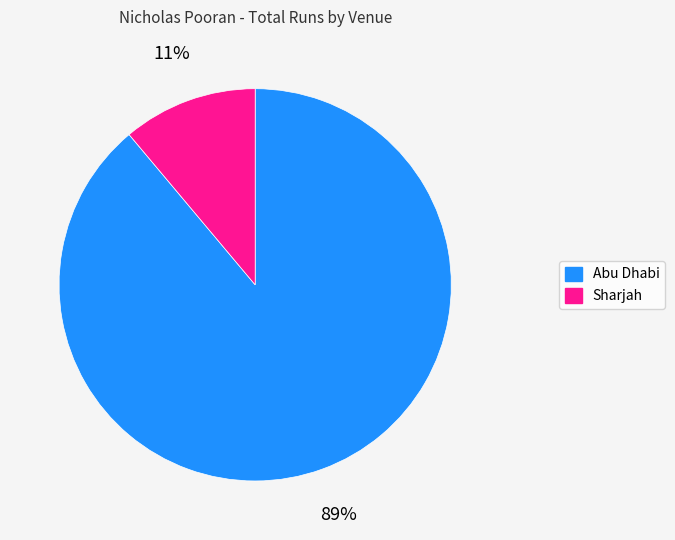

Is there a majority slice in this chart?

Yes